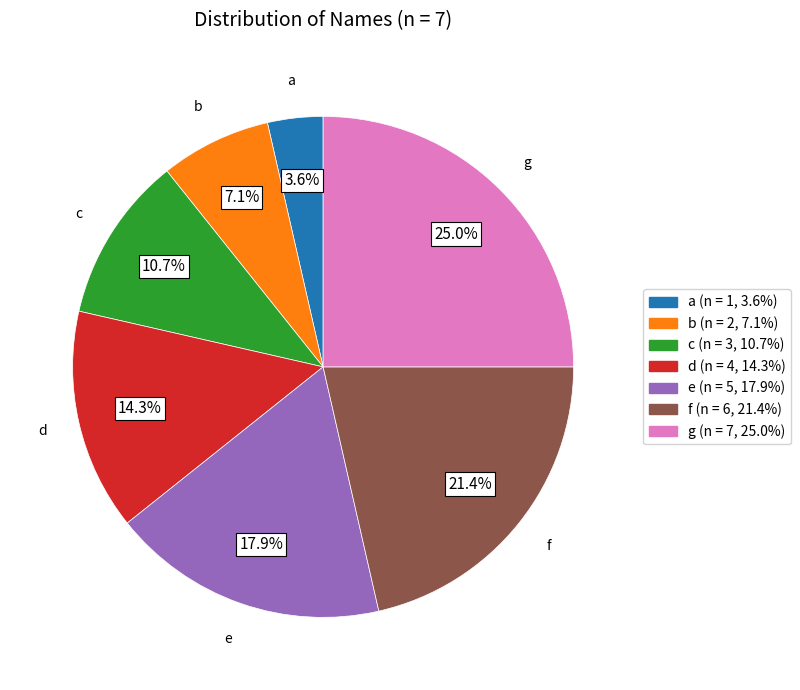

What percentage is NOT represented by g?

75.0%